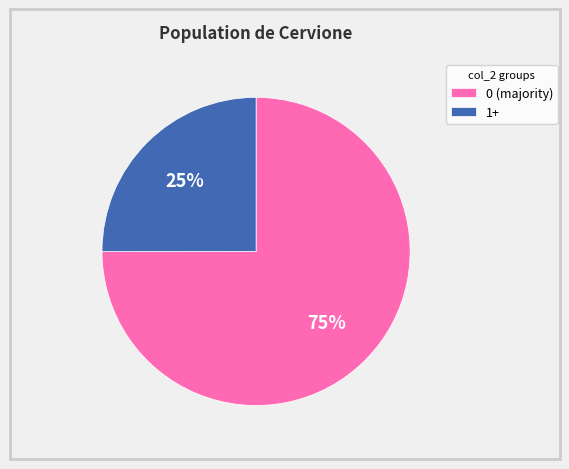

Count the number of slices in the pie.

2